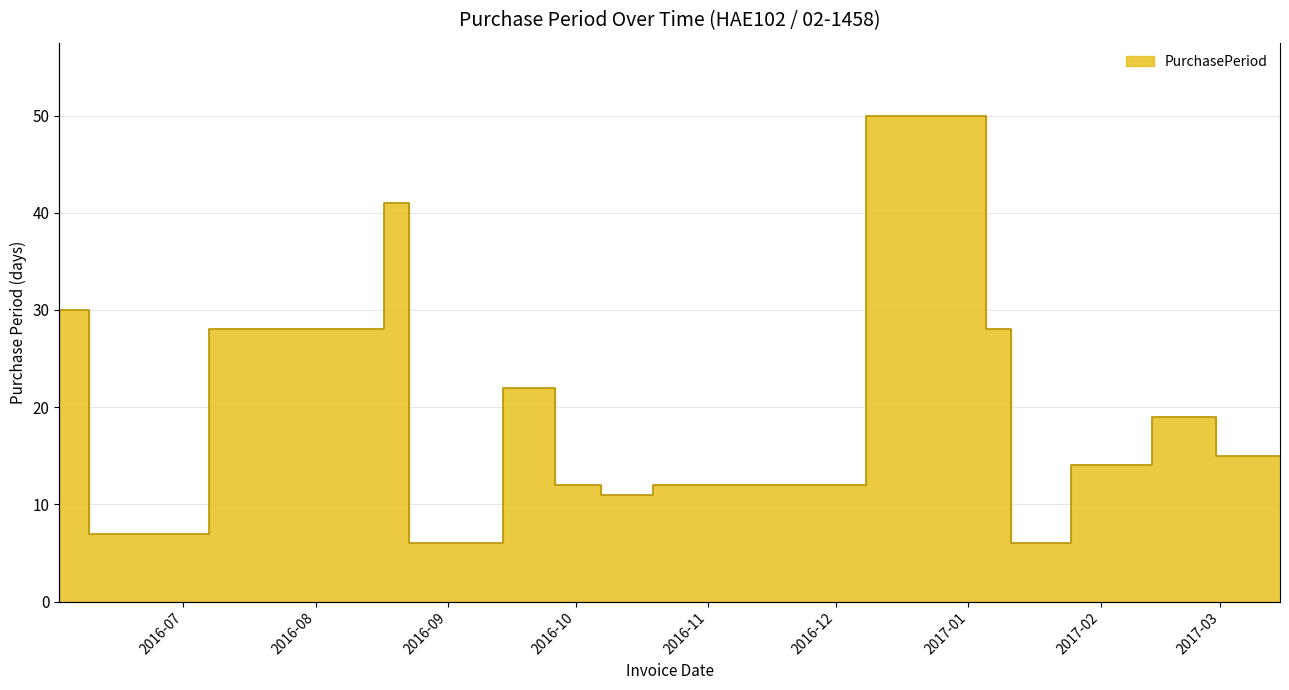

Reading left to right, list all the values displayed in this chart.

30	7	28	41	6	22	12	11	12	50	28	6	14	19	15	15